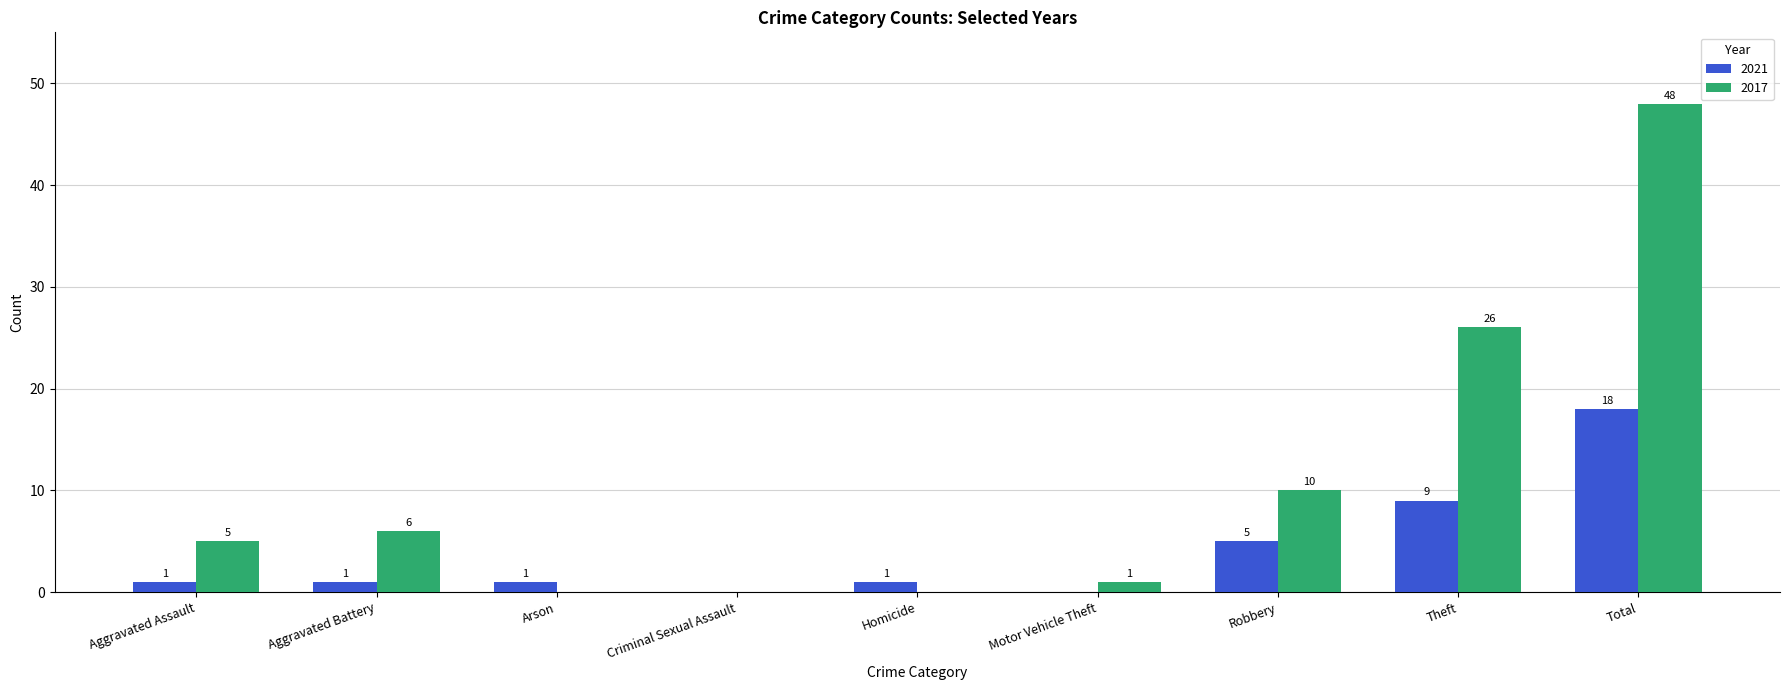

Reading right to left, transcribe all the data shown in this chart.

2021: Total=18	Theft=9	Robbery=5	Motor Vehicle Theft=0	Homicide=1	Criminal Sexual Assault=0	Arson=1	Aggravated Battery=1	Aggravated Assault=1
2017: Total=48	Theft=26	Robbery=10	Motor Vehicle Theft=1	Homicide=0	Criminal Sexual Assault=0	Arson=0	Aggravated Battery=6	Aggravated Assault=5